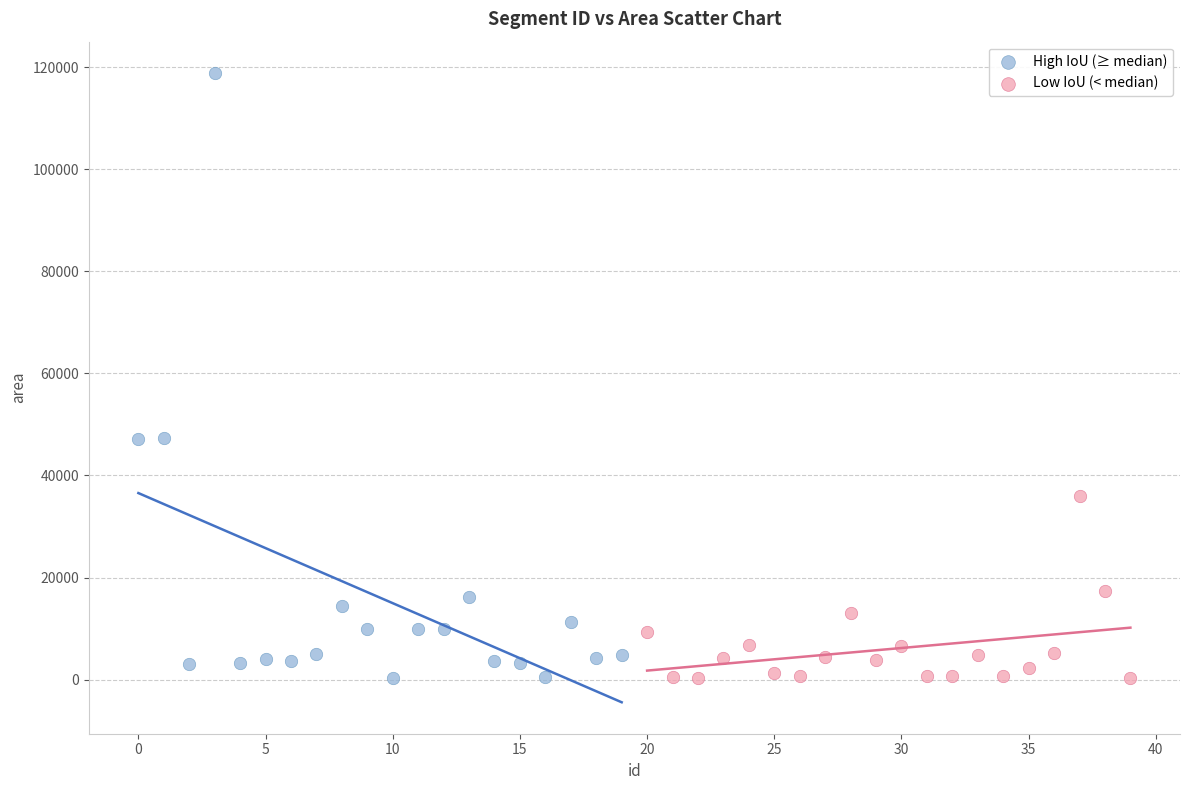

Which series contains the highest Y value?

High IoU (≥ median)